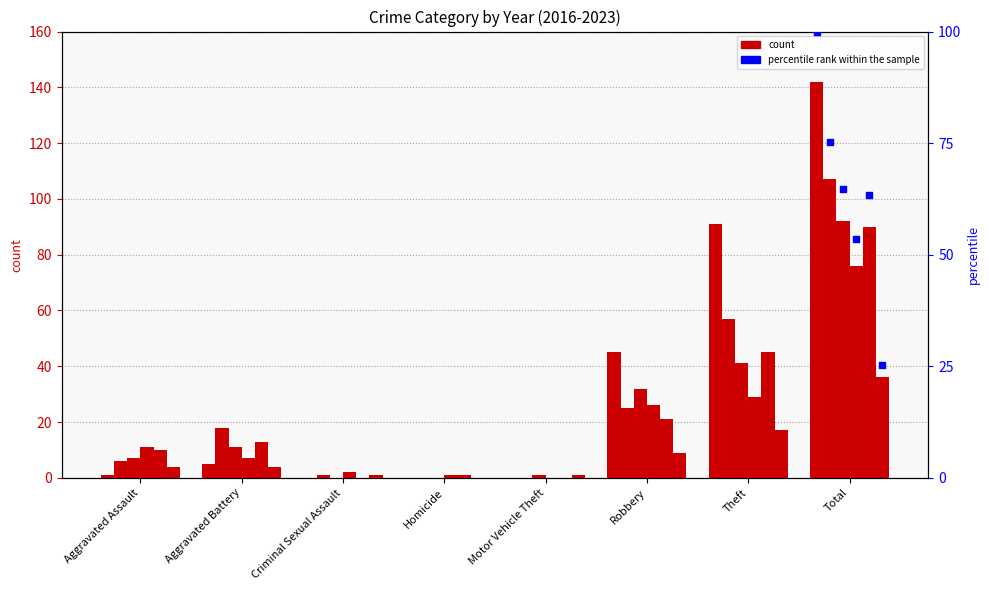

Is the value of 2016 at Robbery greater than the value of 2023 at Criminal Sexual Assault?

Yes